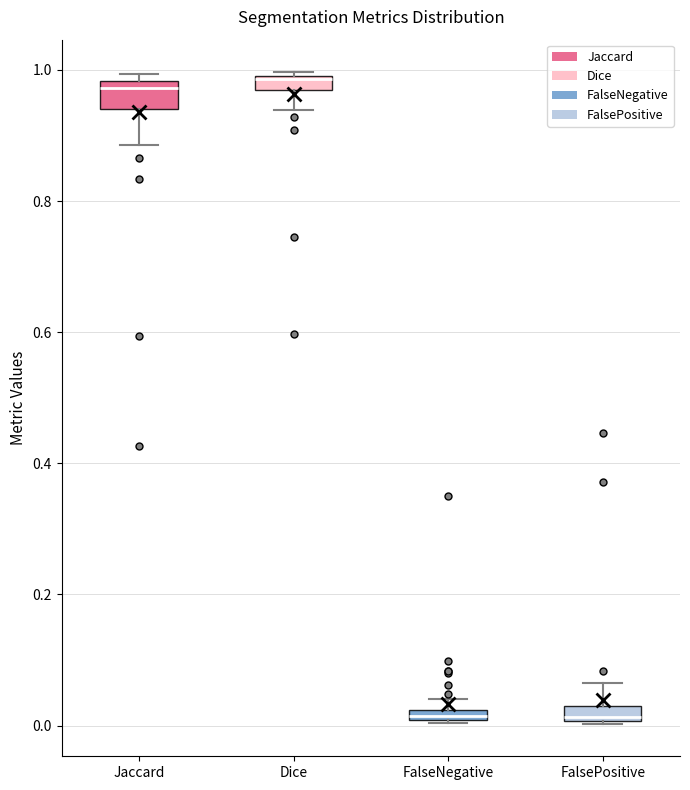

Where does the lower whisker of the box for Jaccard end on the y-axis? The values are not printed on the chart, so give them approximately, as read against the axis.

0.88